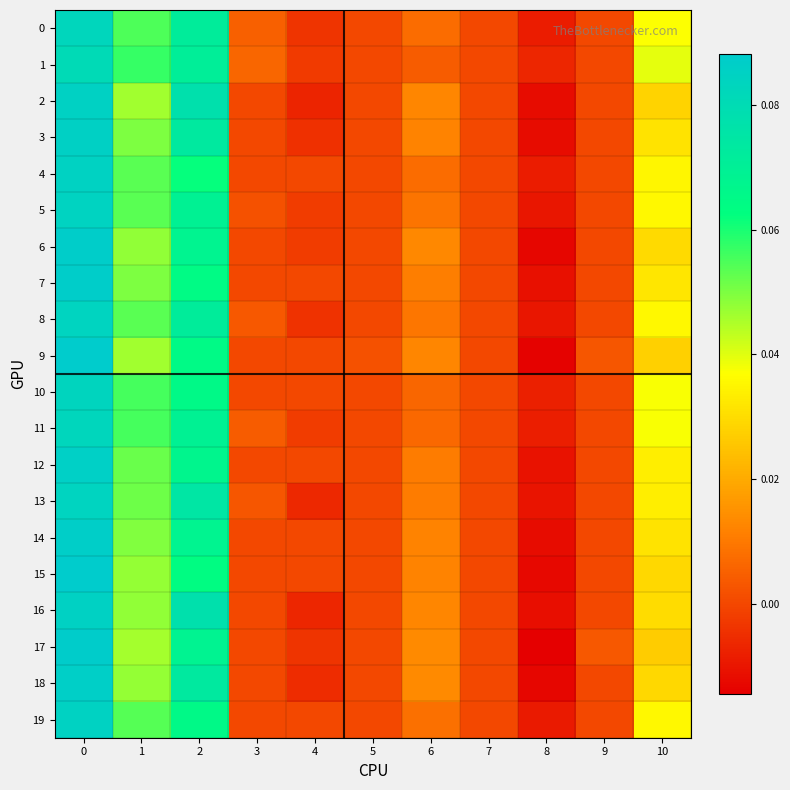

At how many categories does at least one series exceed 0?

8